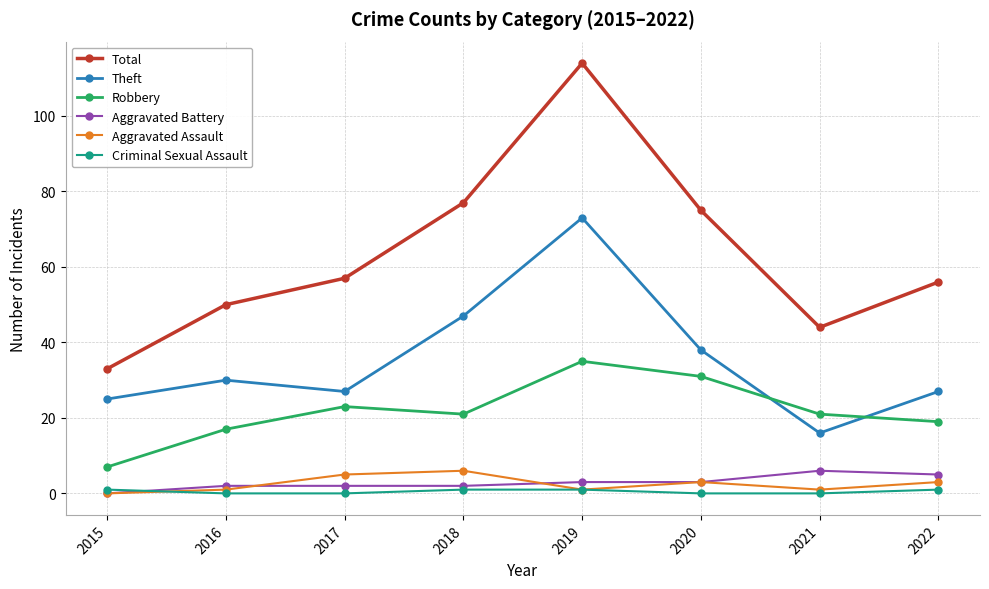

True or false: Robbery and Total intersect in this chart.

False